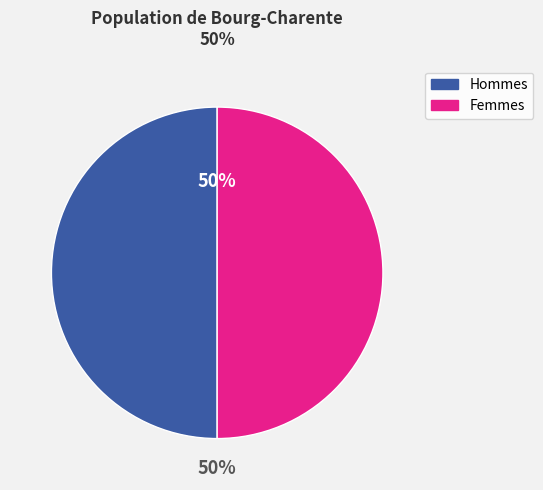

To the nearest percent, what is the average slice percentage?

50%